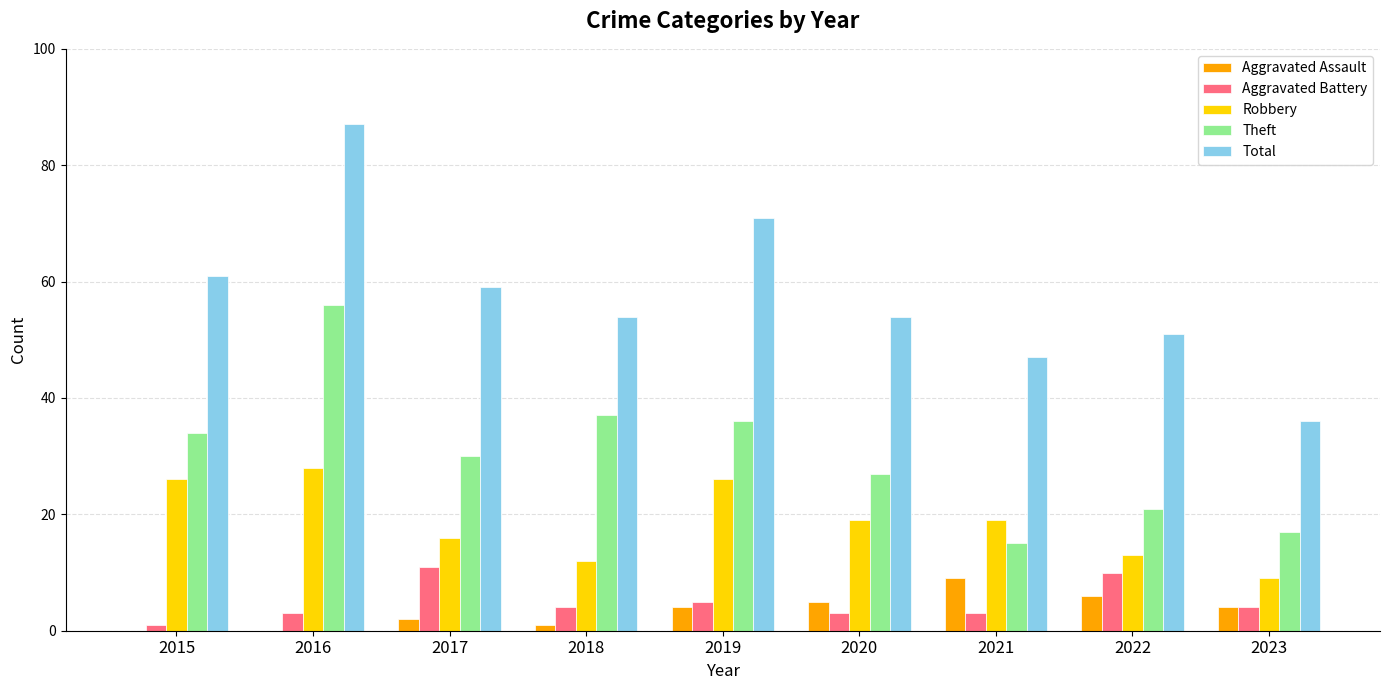

Reading right to left, extract all data points from this chart.

Aggravated Assault: 4	6	9	5	4	1	2	0	0
Aggravated Battery: 4	10	3	3	5	4	11	3	1
Robbery: 9	13	19	19	26	12	16	28	26
Theft: 17	21	15	27	36	37	30	56	34
Total: 36	51	47	54	71	54	59	87	61